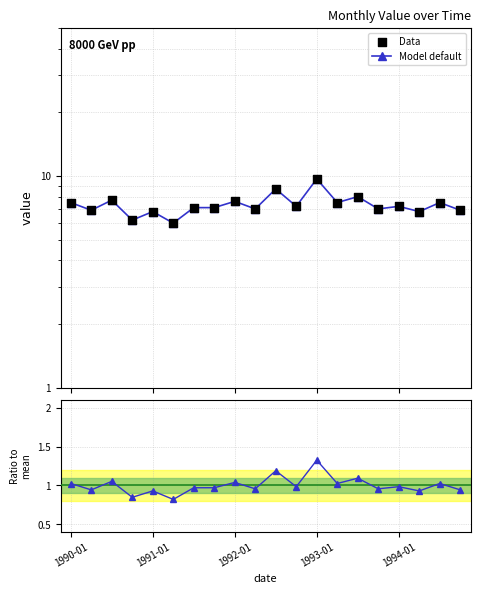

Which series reaches the maximum Y coordinate?

Model default